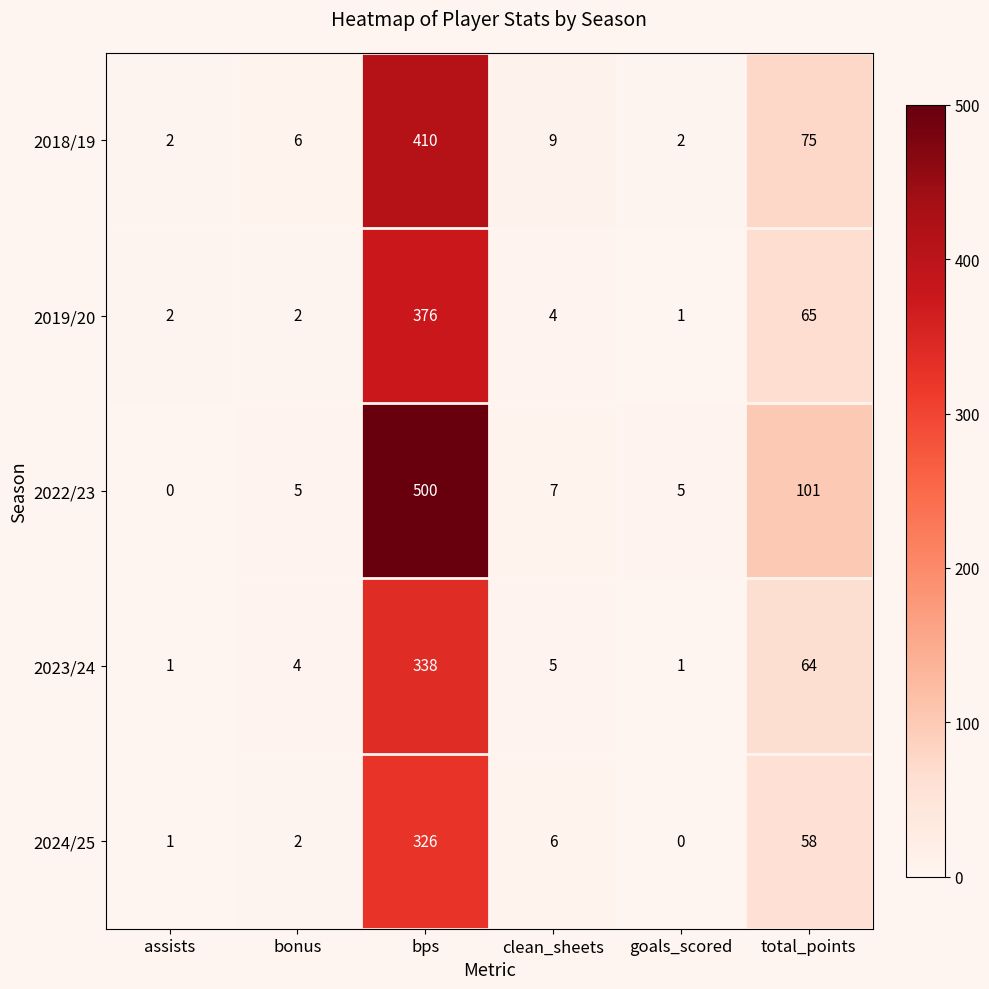

At which label does 2023/24 reach its peak?

bps